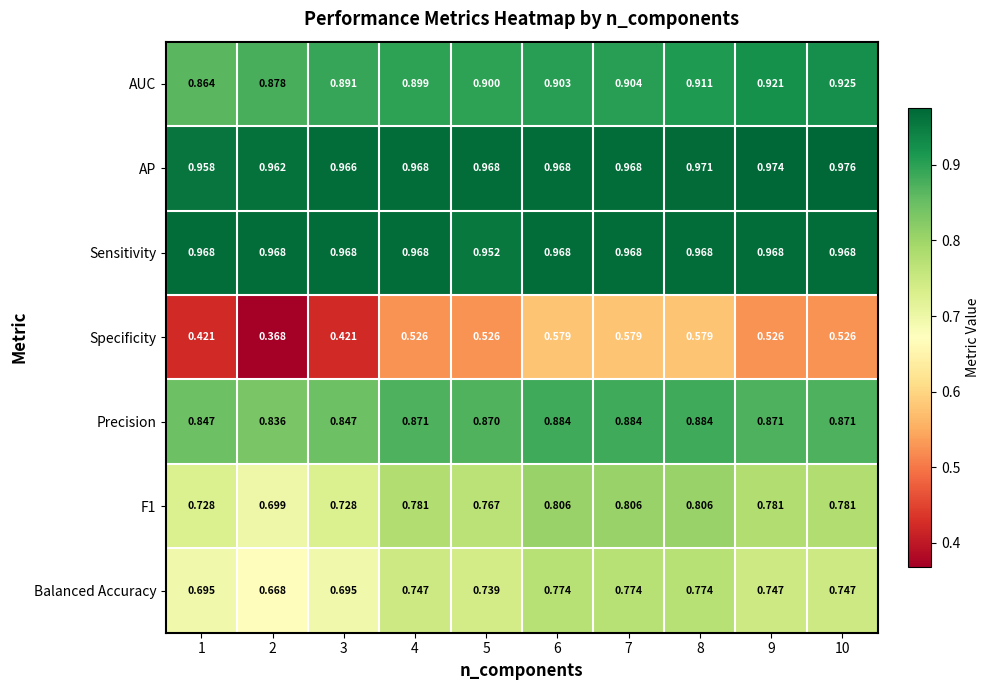

At which category is the sum across all series the highest?

8